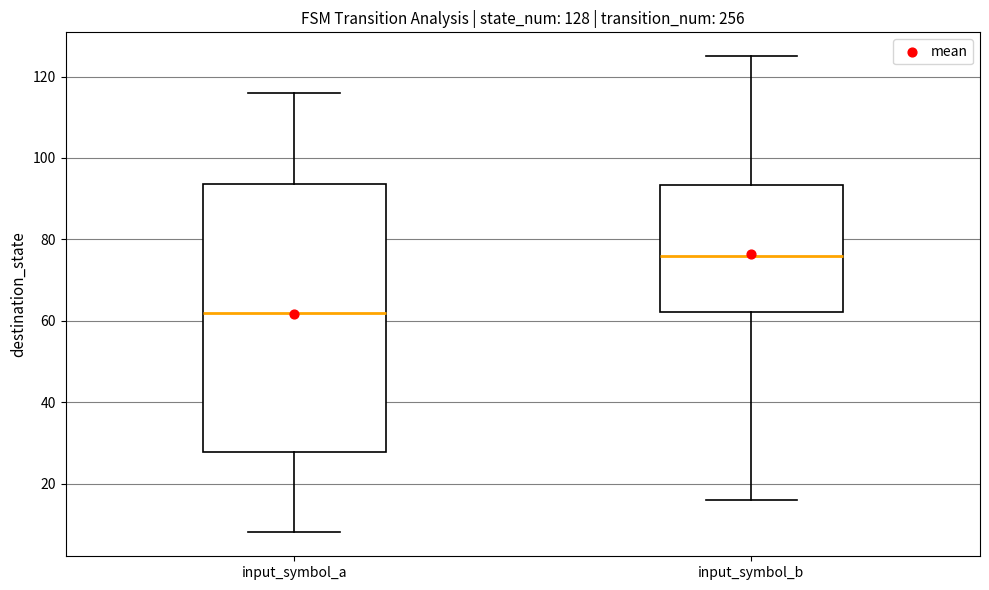

Comparing the boxes themselves (not the whiskers), which one is the tallest?

input_symbol_a